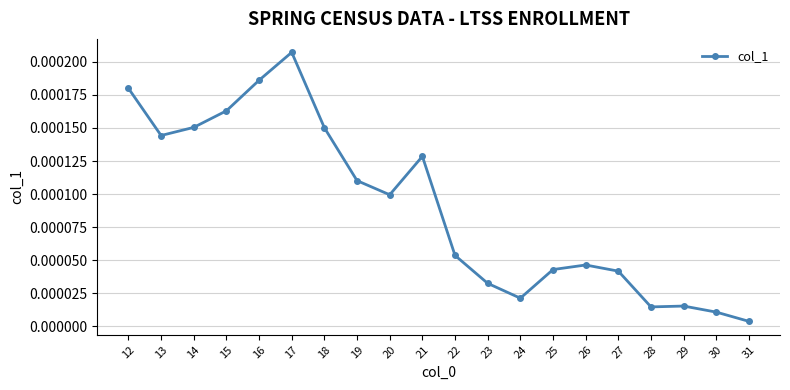

Which label corresponds to the smallest value in the chart?

31